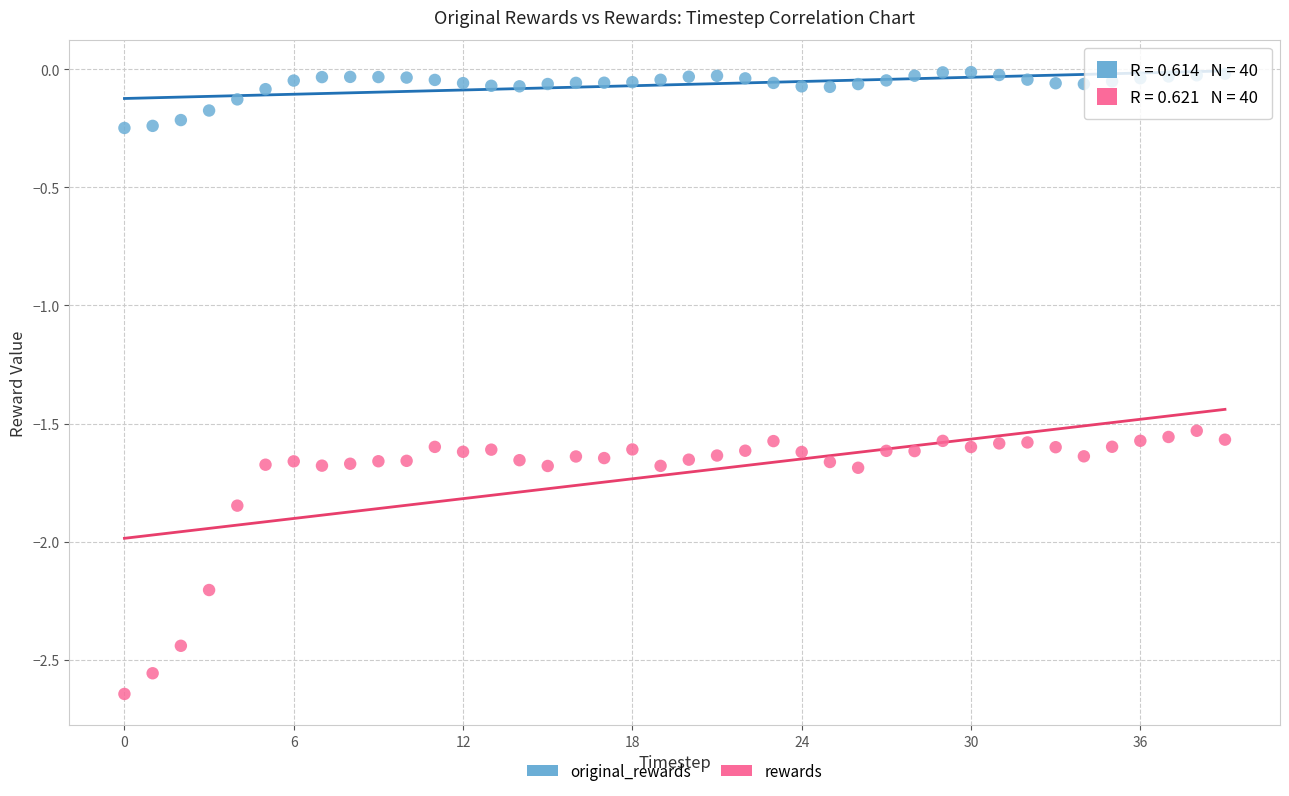

Which series contains the lowest Y value?

rewards